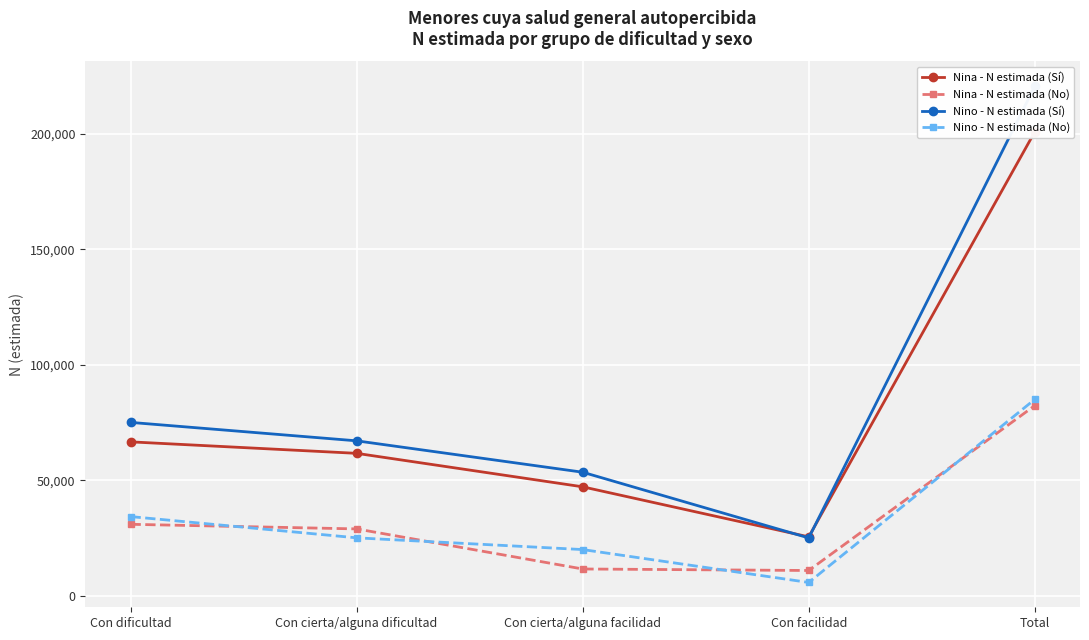

What is the highest value of the Nino - N estimada (Sí) series?

220532